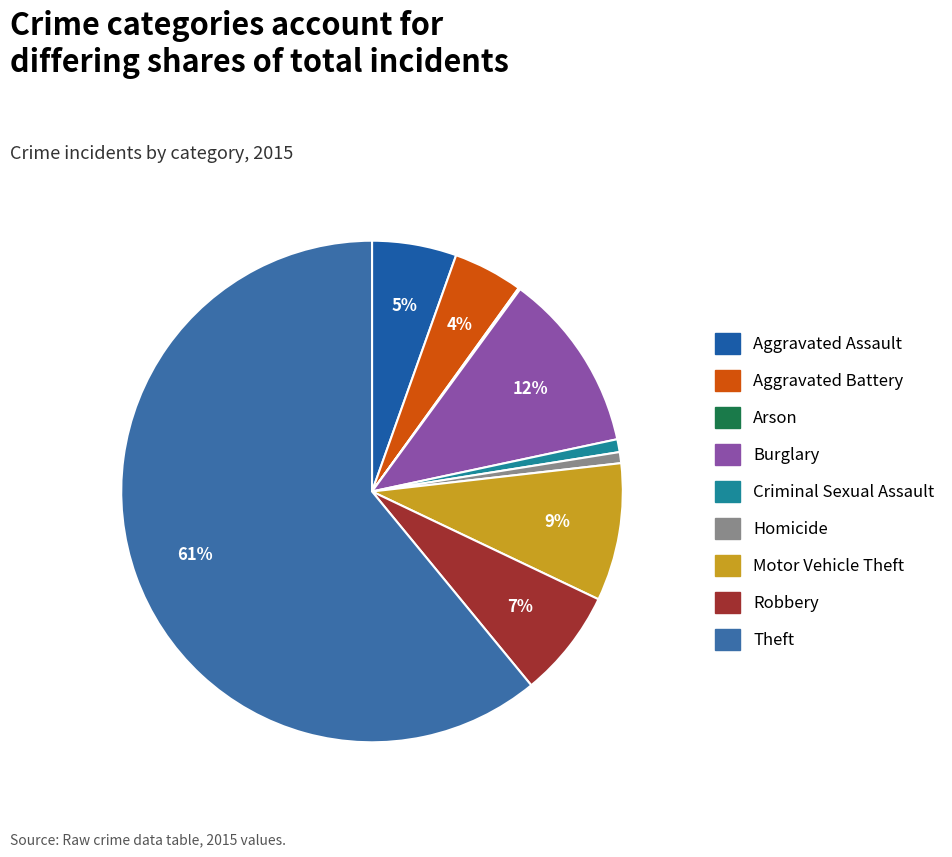

To the nearest percent, what is the difference between the Aggravated Assault and Aggravated Battery slice percentages?

1%